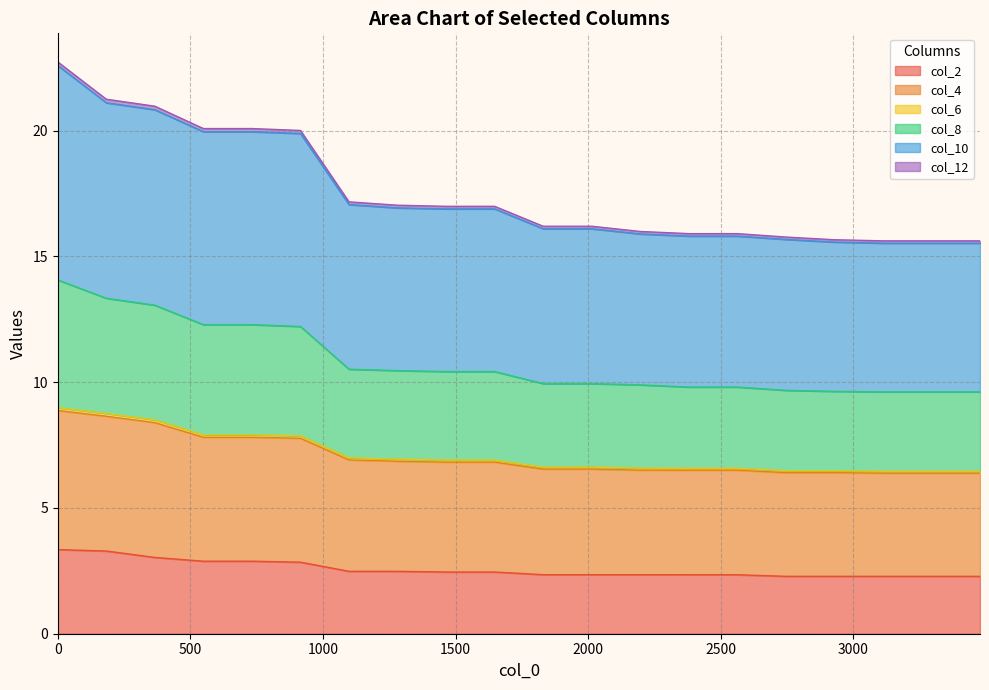

What is the highest value of the col_2 series?

3.3